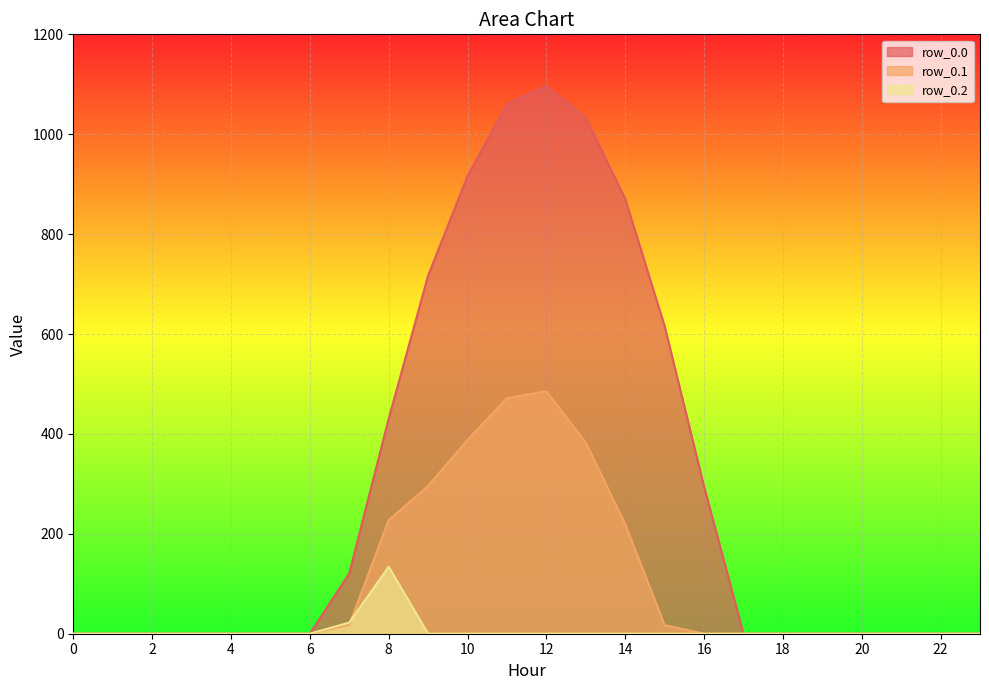

True or false: row_0.0 has a value of 540.9 at 19.

False